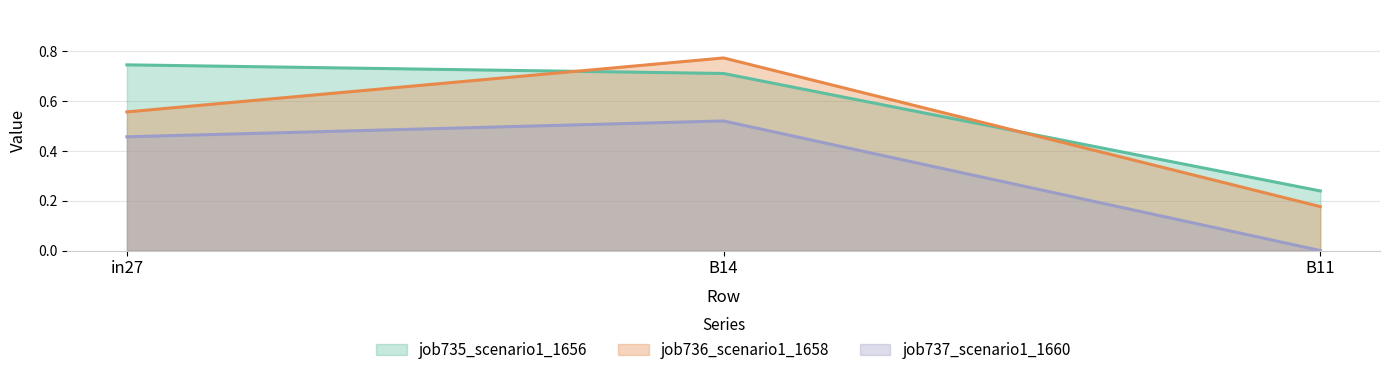

List the labels in order of job737_scenario1_1660 value, largest first.

B14, in27, B11